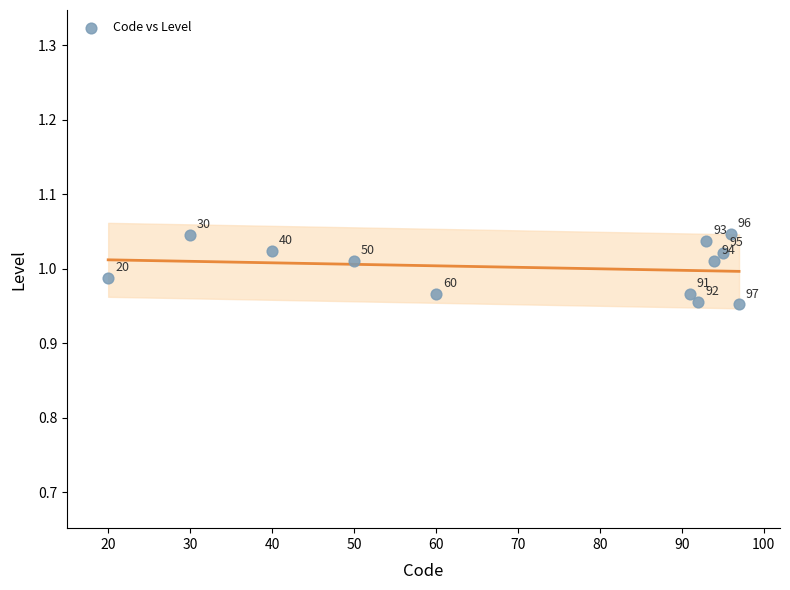

What is the range of X values (max minus min)?

77.0